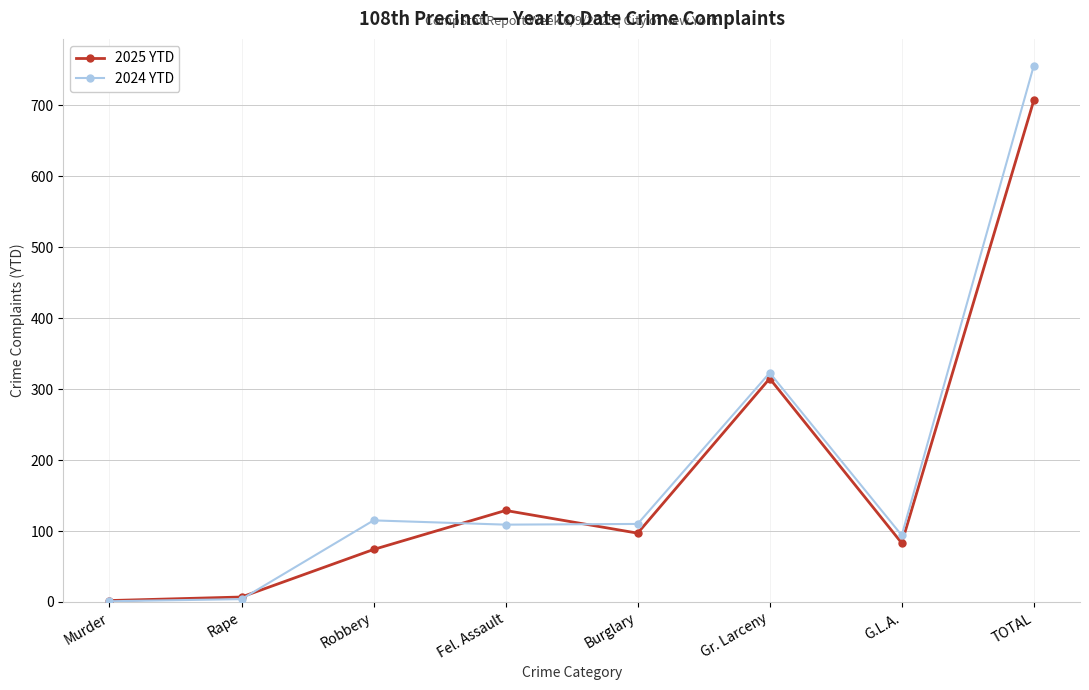

Which series has the largest range (max minus min)?

2024 YTD